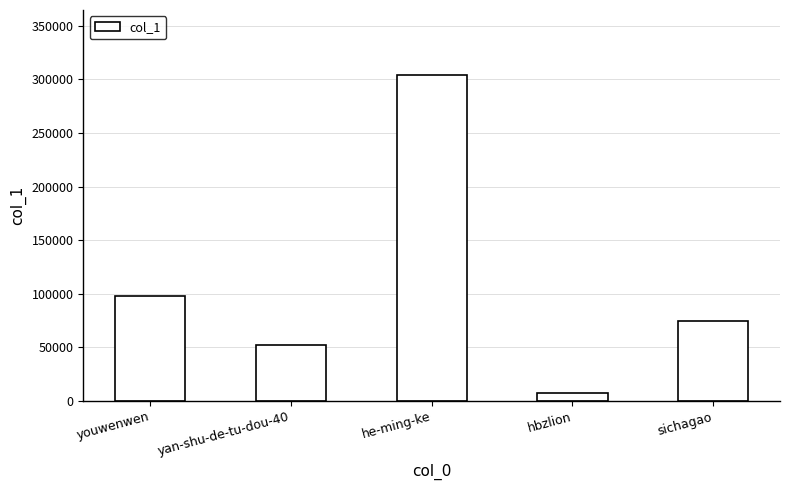

True or false: the data shows 304035 at he-ming-ke.

True